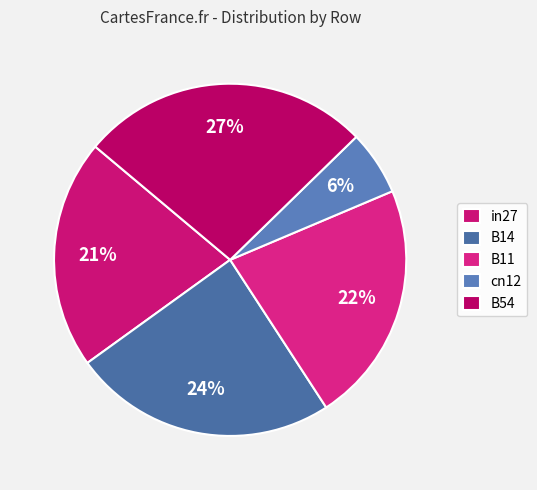

How many segments does this pie chart have?

5